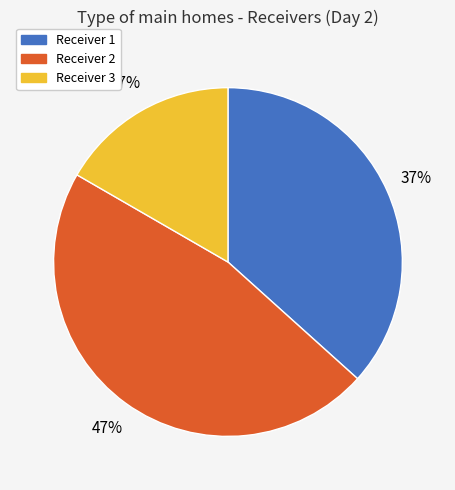

Rank the categories by value from lowest to highest.

Receiver 3, Receiver 1, Receiver 2